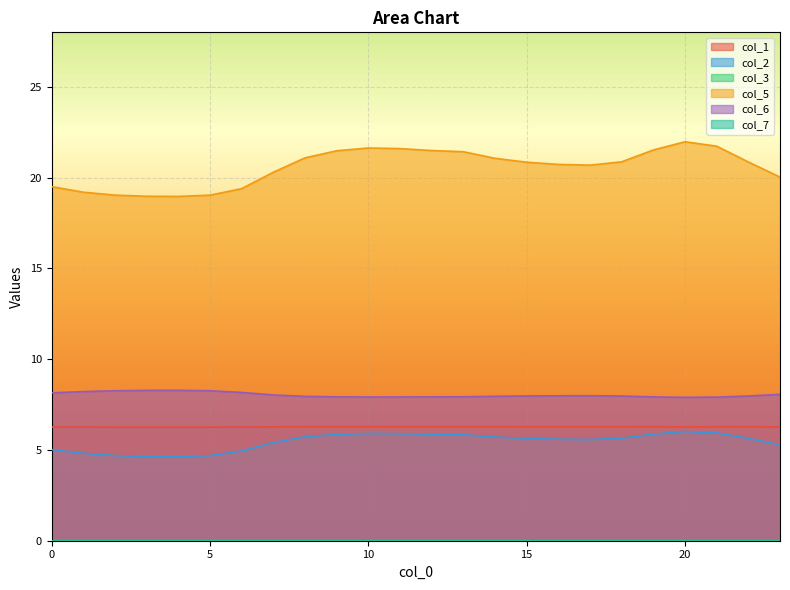

Where is col_5 nearest to the value 20?

23